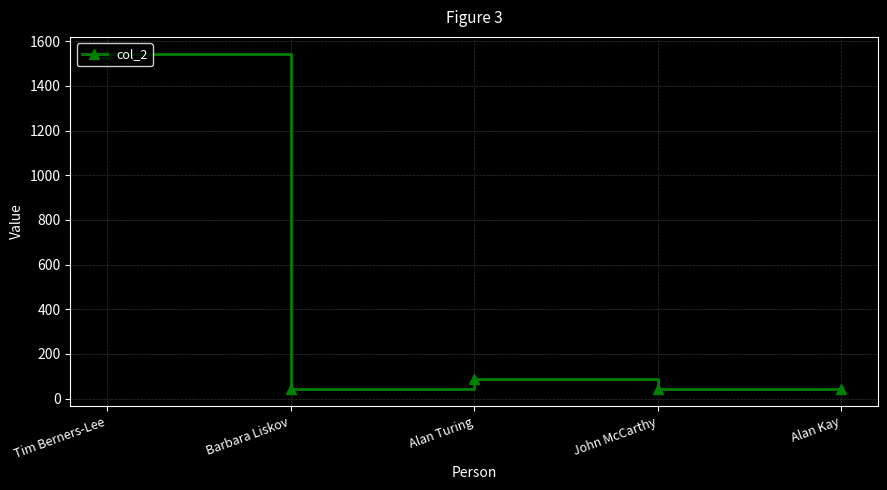

How many categories are shown in the chart?

5